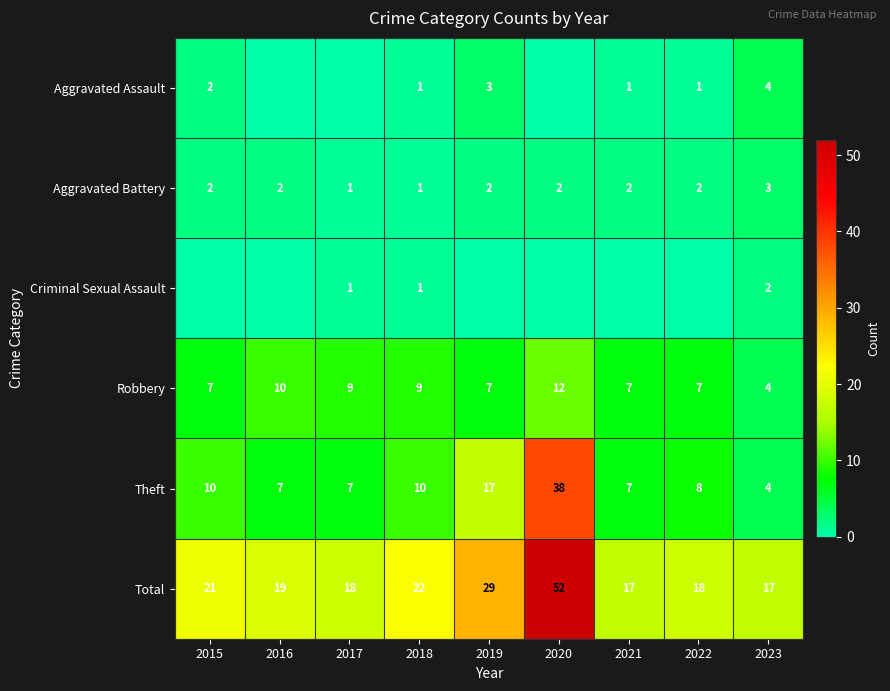

Is it true that Theft equals 10 at 2018?

True